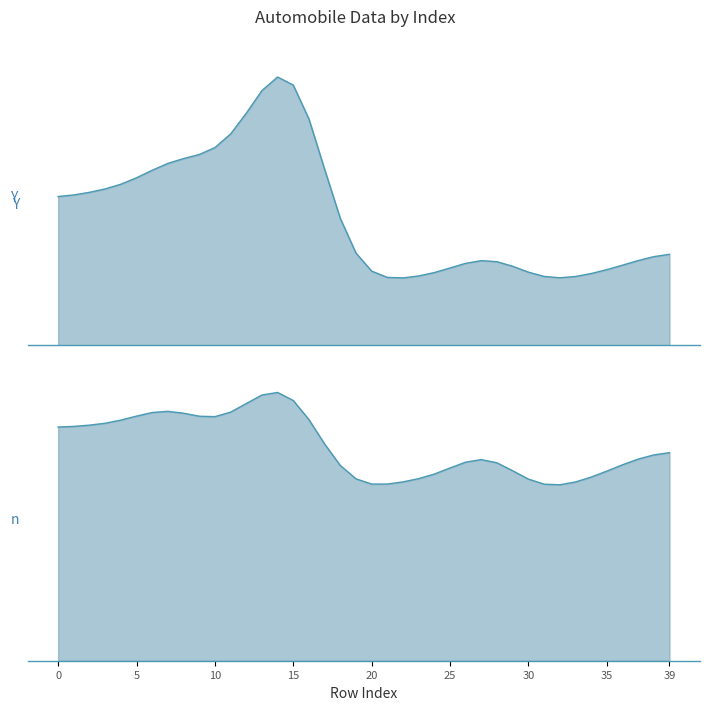

Reading left to right, transcribe all the data shown in this chart.

price: price=13495	curb_weight=16500	2=16500	3=13950	4=17450	5=15250	6=17710	7=18920	8=23875	9=16430	10=16925	11=20970	12=21105	13=24565	14=30760	15=41315	16=36880	17=5151	18=6295	19=6575	20=5572	21=6377	22=7957	23=6229	24=6692	25=7609	26=8558	27=8921	28=12964	29=6479	30=6855	31=5399	32=6529	33=7129	34=7295	35=7295	36=7895	37=9095	38=8845	39=10295
curb_weight: price=2548	curb_weight=2548	2=2823	3=2337	4=2824	5=2507	6=2844	7=2954	8=3086	9=2395	10=2395	11=2710	12=2765	13=3055	14=3230	15=3380	16=3505	17=1488	18=1874	19=1909	20=1876	21=1876	22=2128	23=1967	24=1989	25=1989	26=2191	27=2535	28=2811	29=1713	30=1819	31=1837	32=1940	33=1956	34=2010	35=2024	36=2236	37=2289	38=2304	39=2372